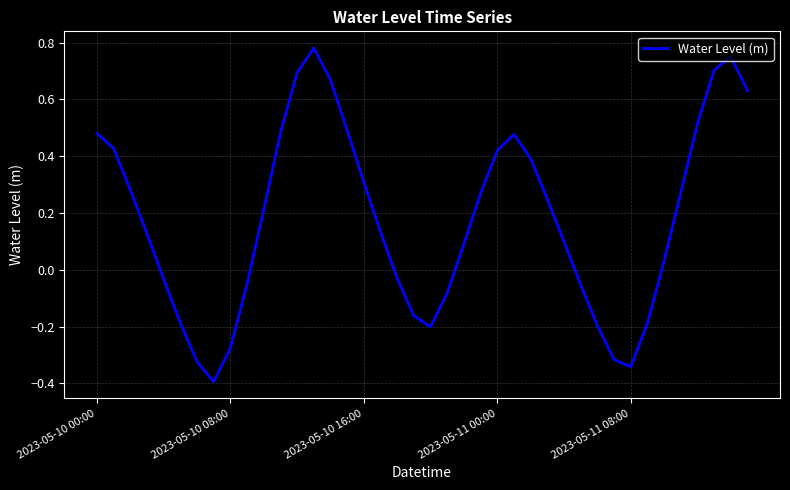

Is this an area chart (filled region under the line)?

No